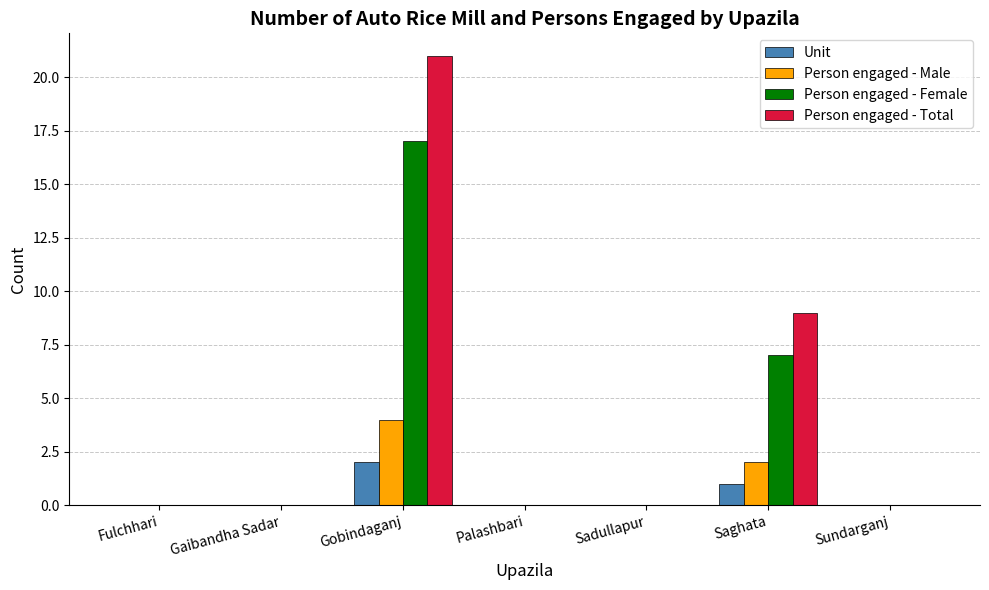

At which label does Person engaged - Total reach its peak?

Gobindaganj